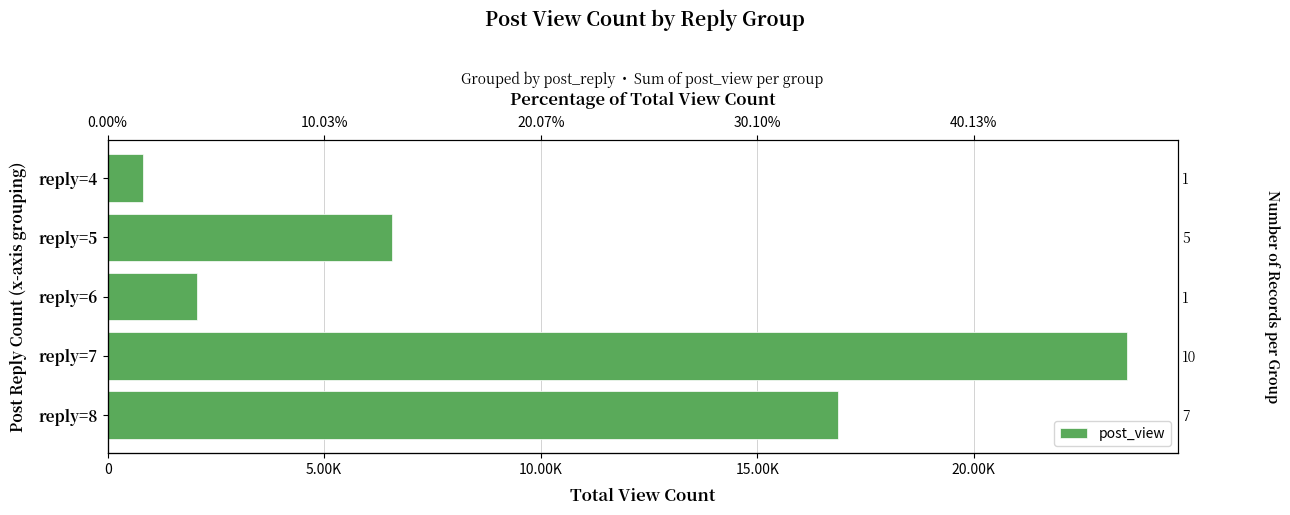

How many data points are less than 6564?

2